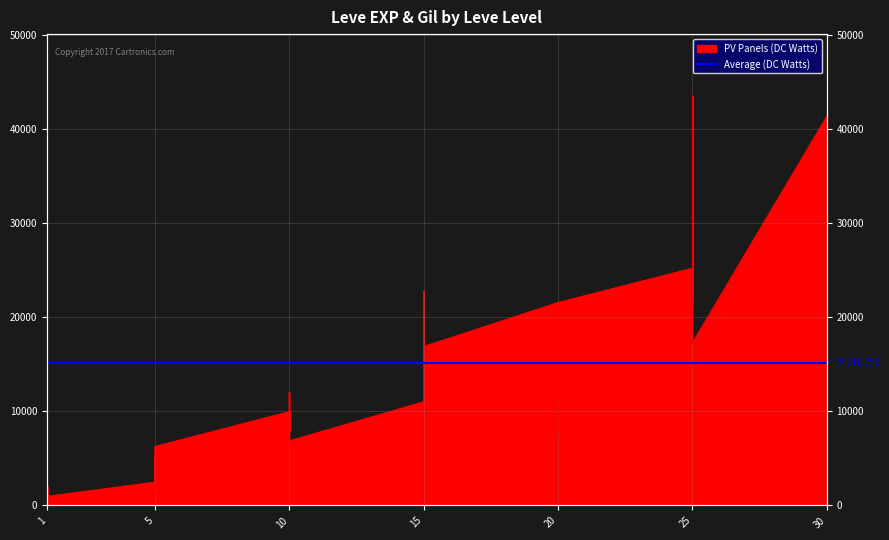

How many lines are shown in the chart?

1